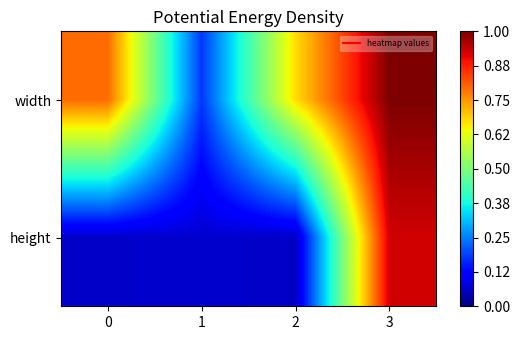

Rank the series at 2 from highest to lowest value.

width, height